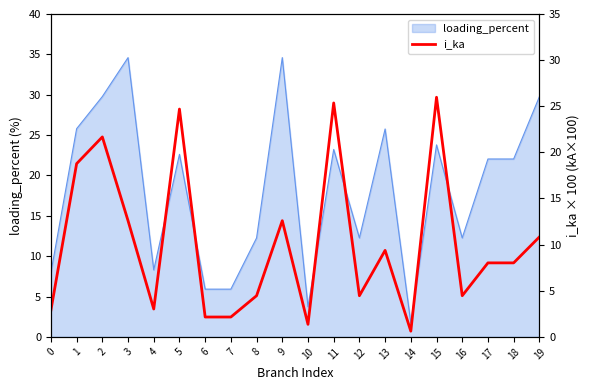

Reading left to right, list all the values displayed in this chart.

0=2.9	1=18.8	2=21.7	3=12.6	4=3.0	5=24.7	6=2.2	7=2.2	8=4.5	9=12.6	10=1.4	11=25.4	12=4.5	13=9.4	14=0.6	15=26.0	16=4.5	17=8.0	18=8.0	19=10.8